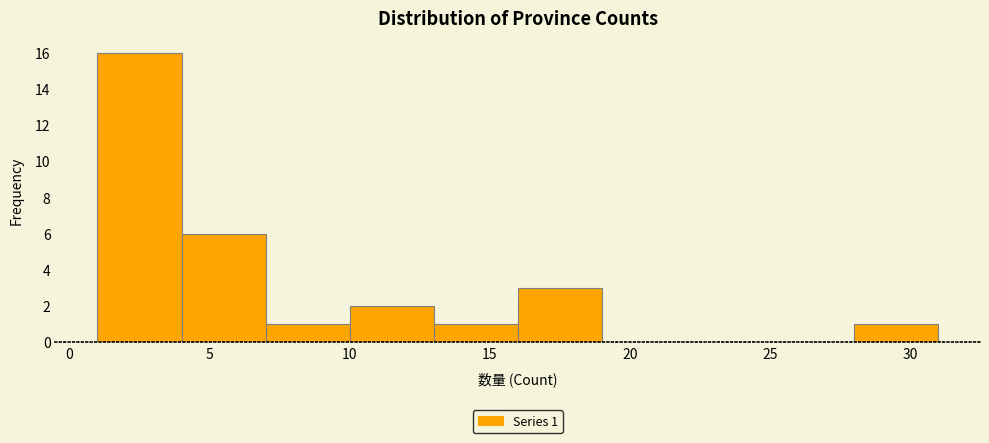

Which range on the x-axis has the tallest bar?

1 to 4